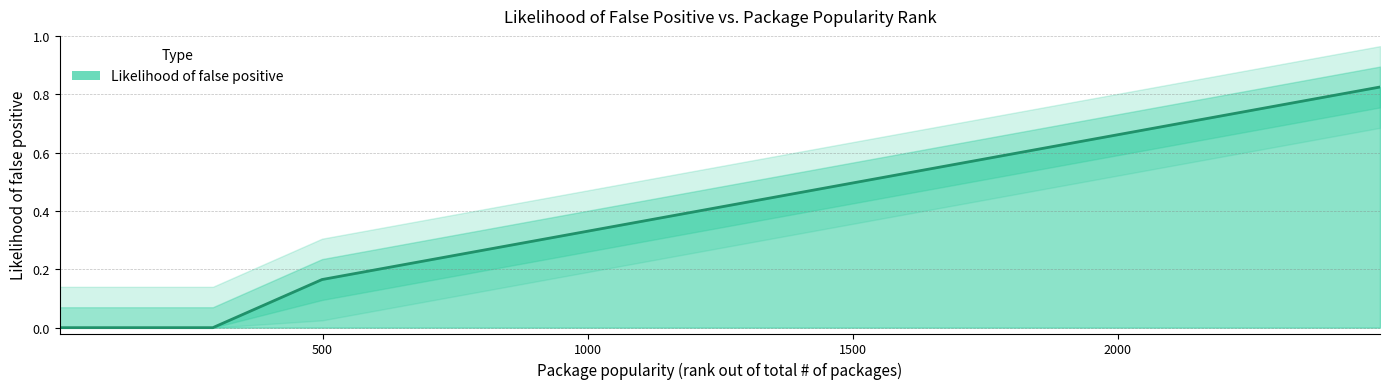

The value at 1838 is 0.4. True or false?

False